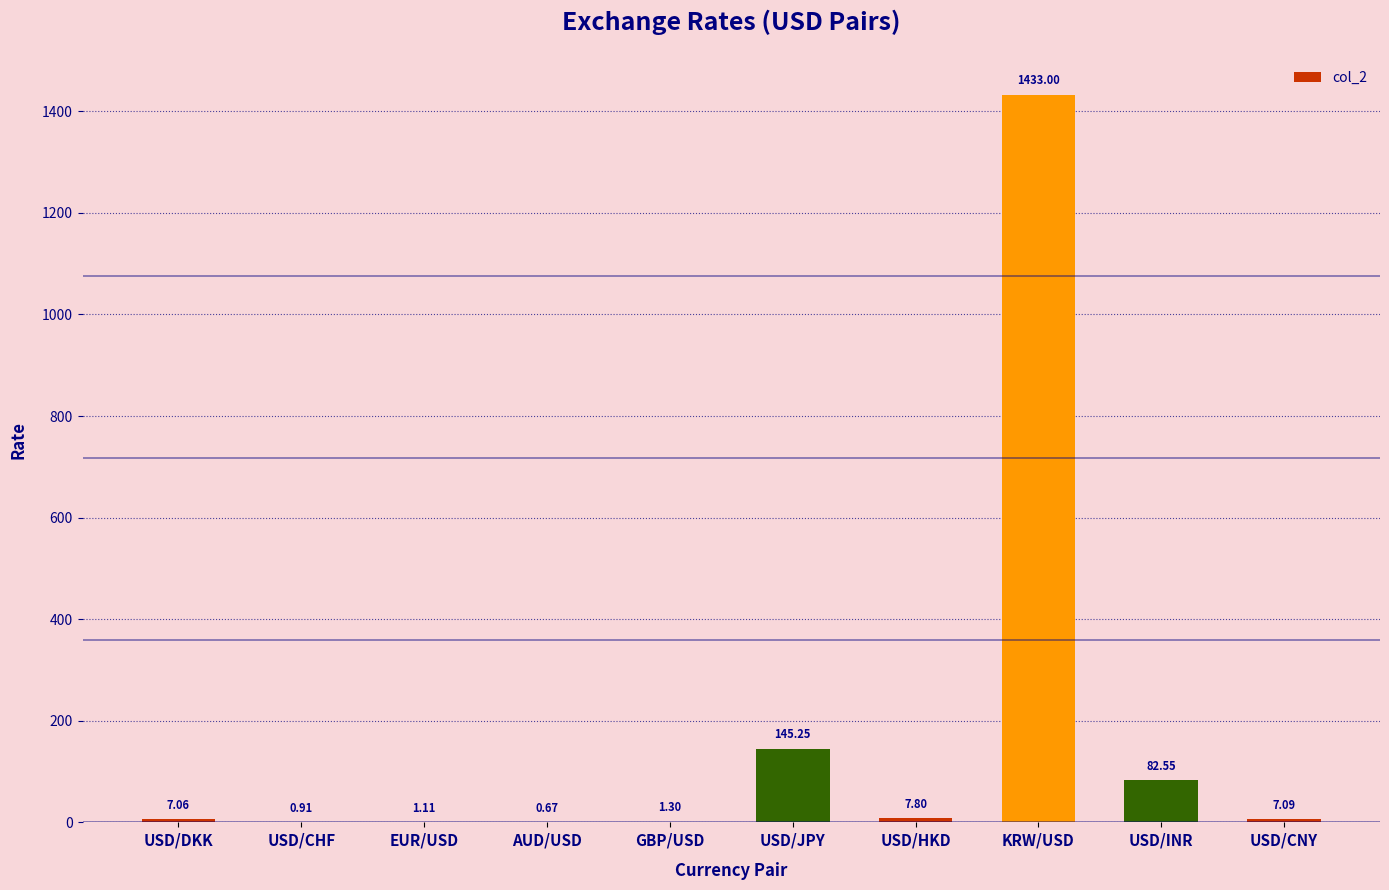

Which category has the highest value across all series?

KRW/USD